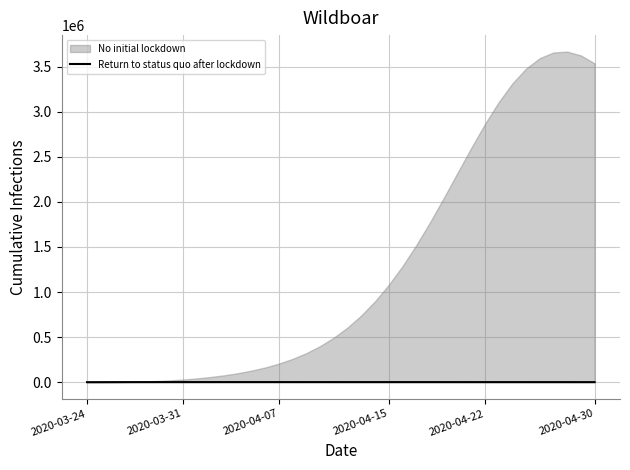

True or false: the data shows 569.4 at 35.

True